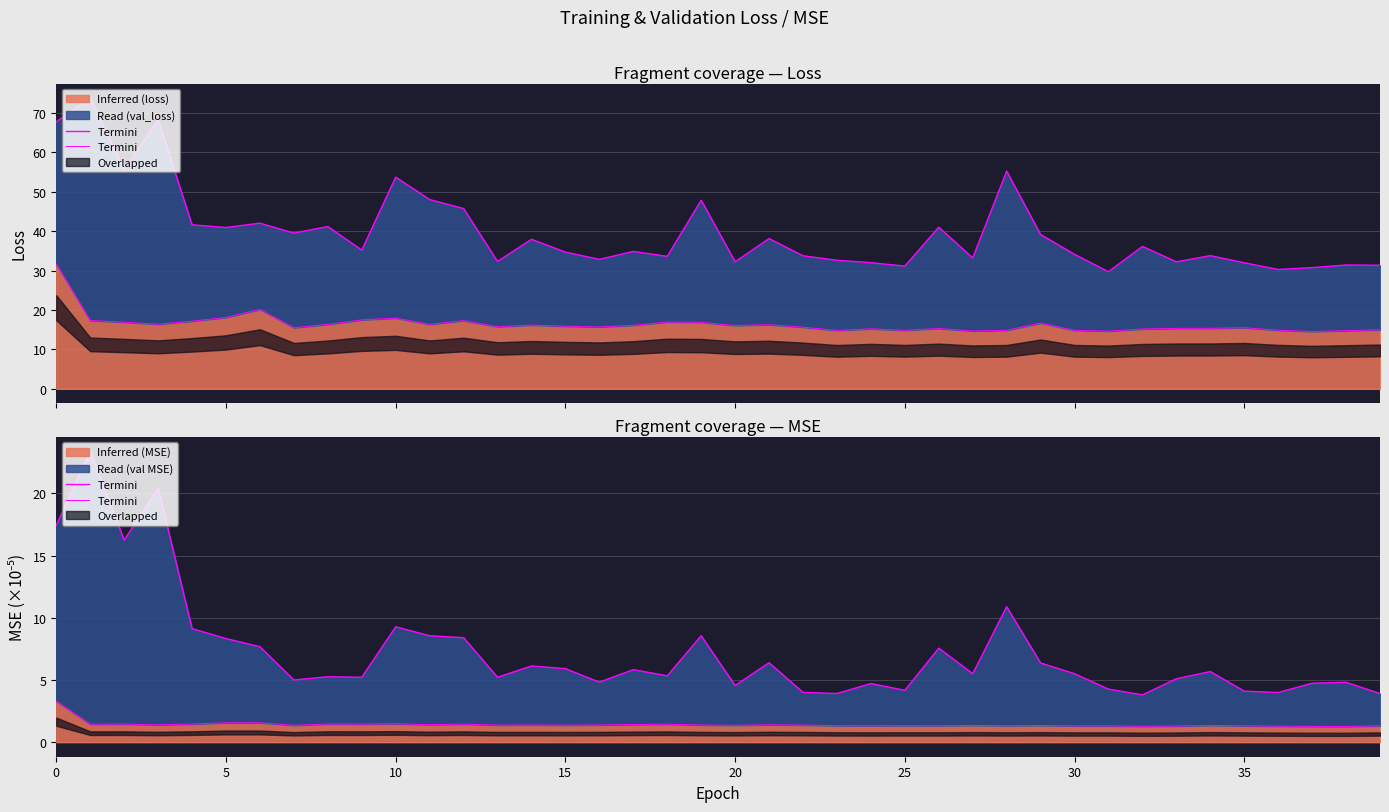

What is the sum of the val boundary values at 30 and 13?

66.4